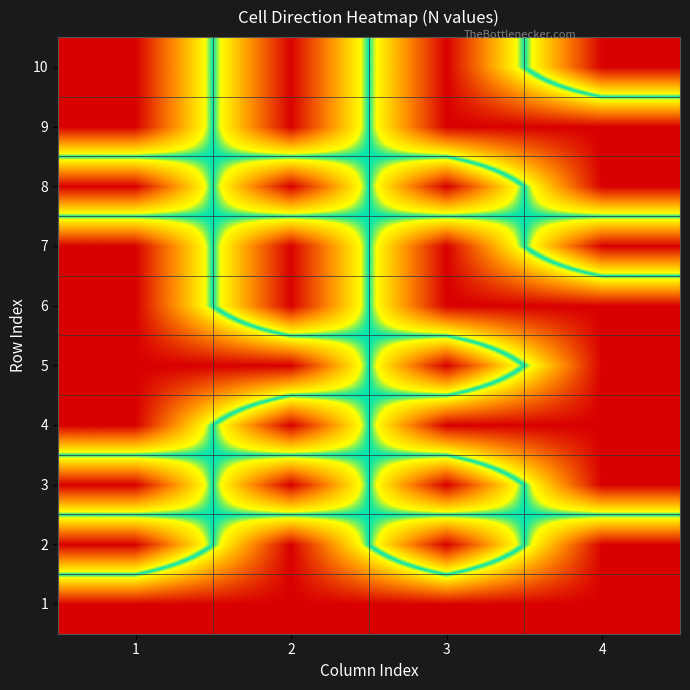

Which series changed the most between 2 and 3?

2